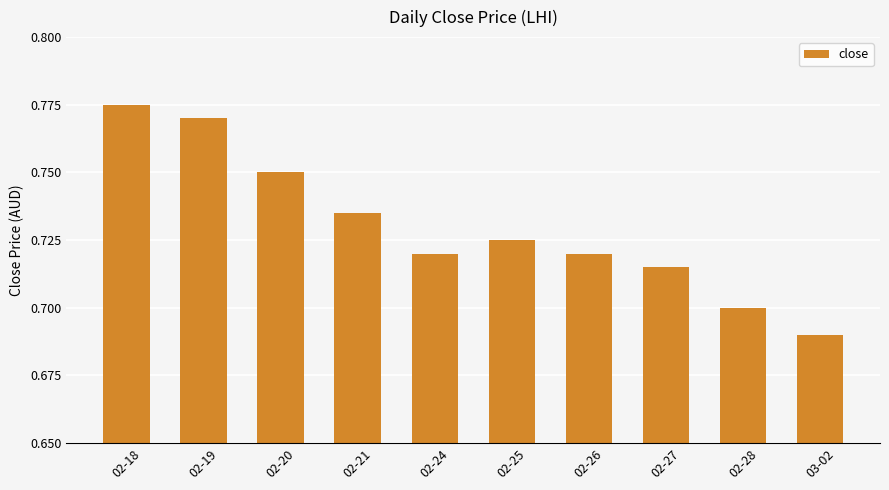

What is the label of the 1st bar from the left?

02-18